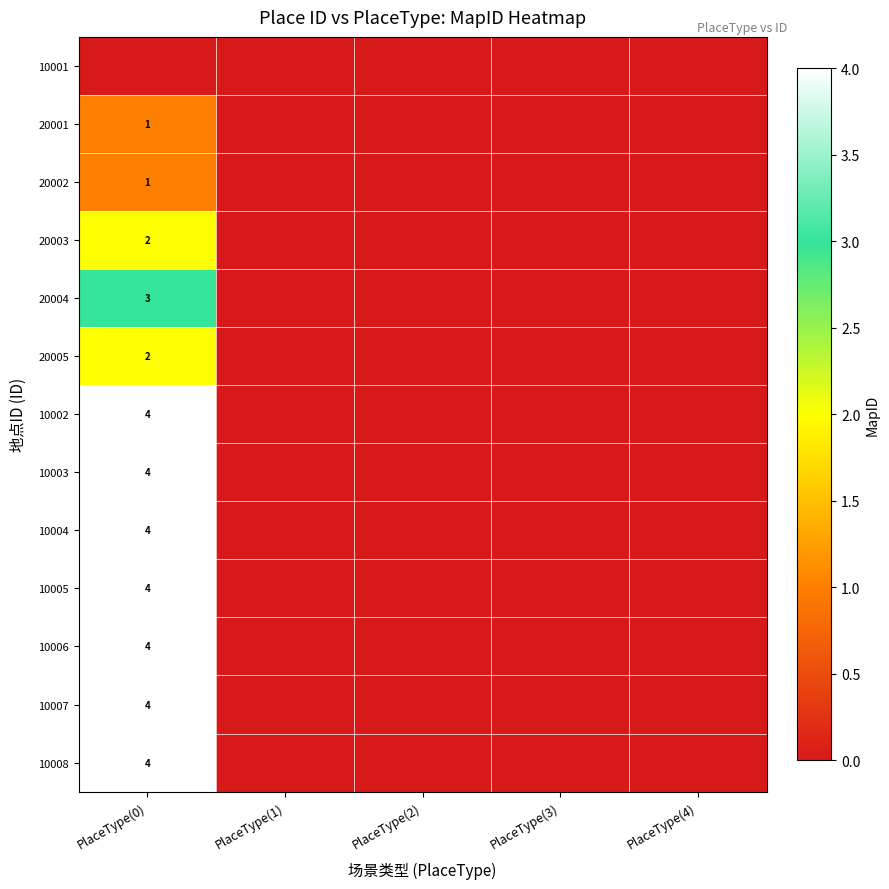

How many distinct data groups are displayed?

13